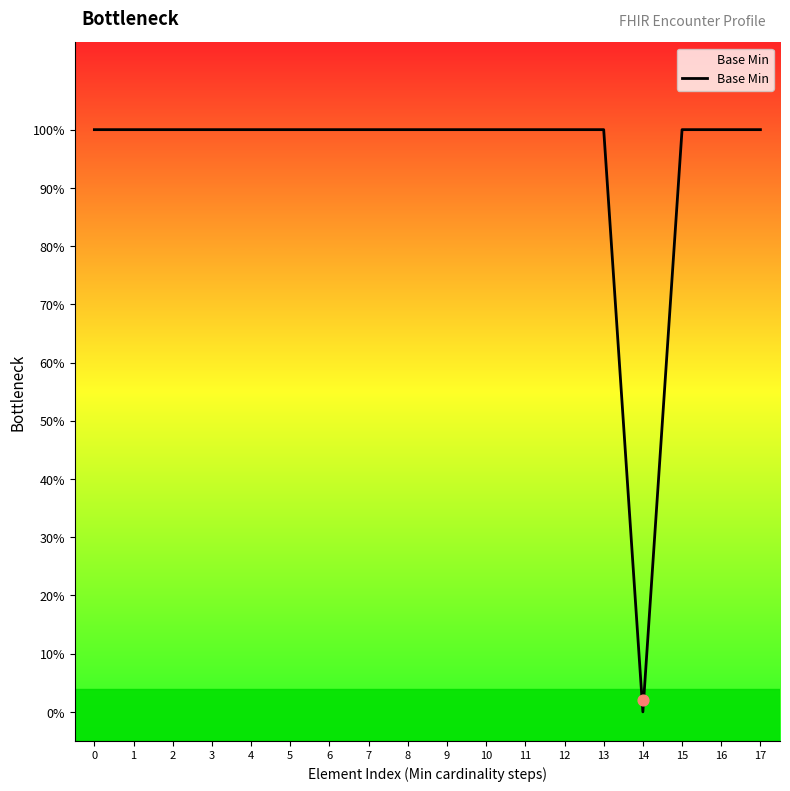

Approximately how many times larger is the value at 7 compared to 4?

1.0